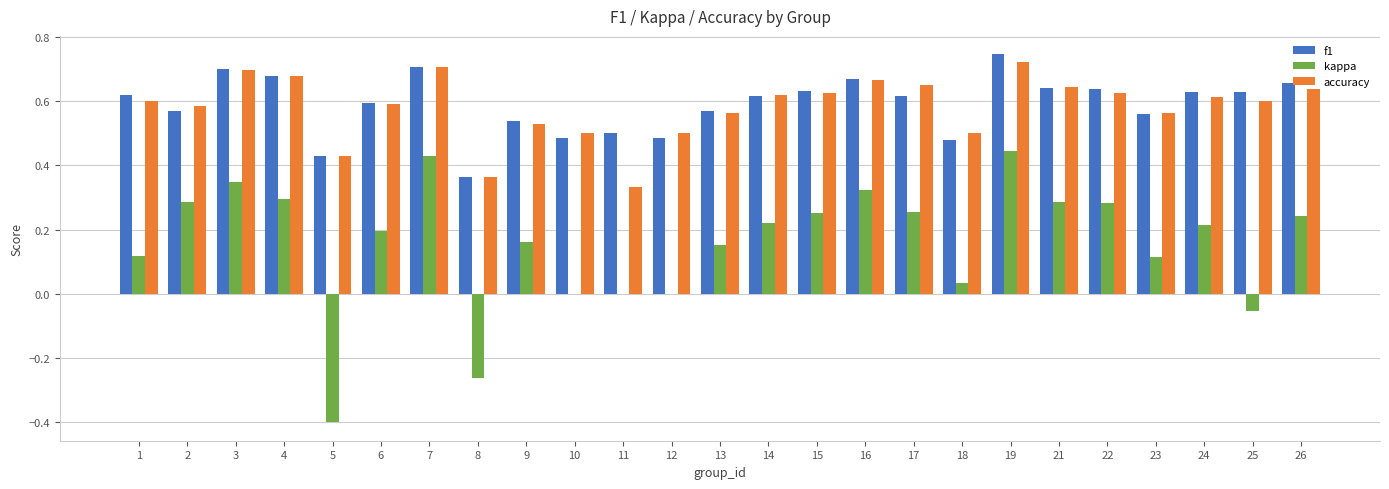

What is the sum of all f1 values?

14.7